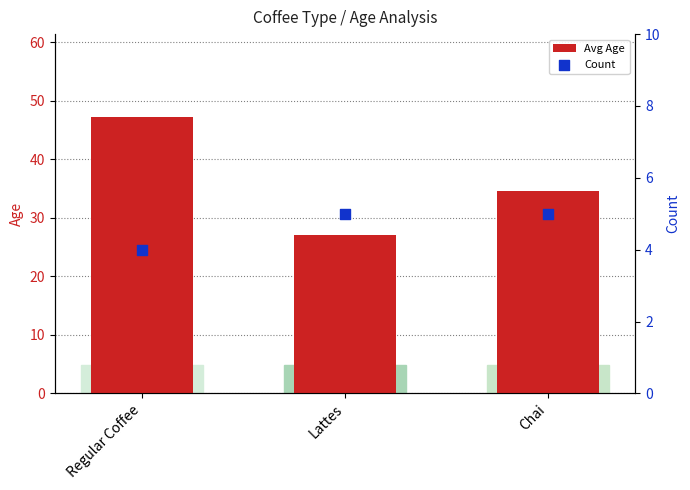

At which category is the sum across all series the highest?

Regular Coffee